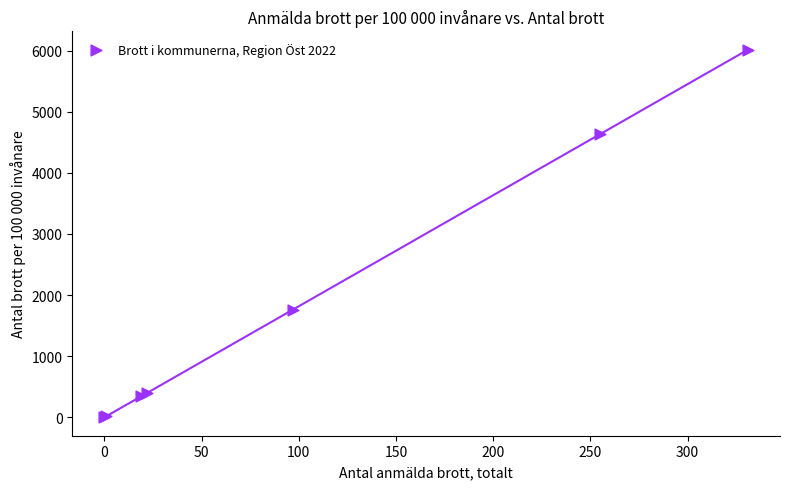

What Y value in the scatter plot is closest to 3006?

1762.0